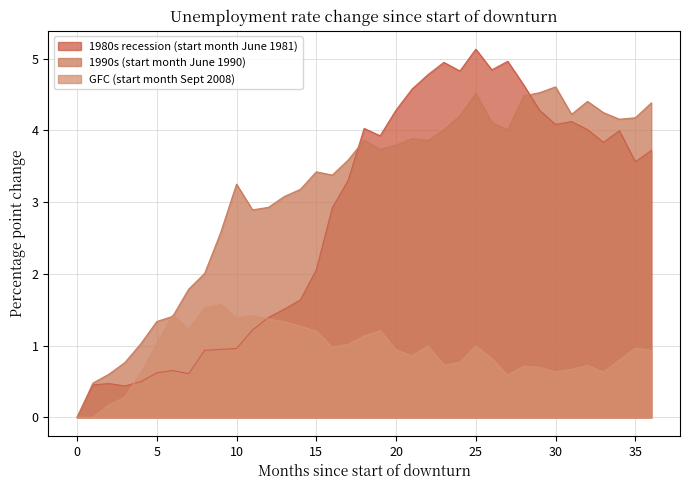

How many data points in 1980s recession (start month June 1981) are less than 3?

17